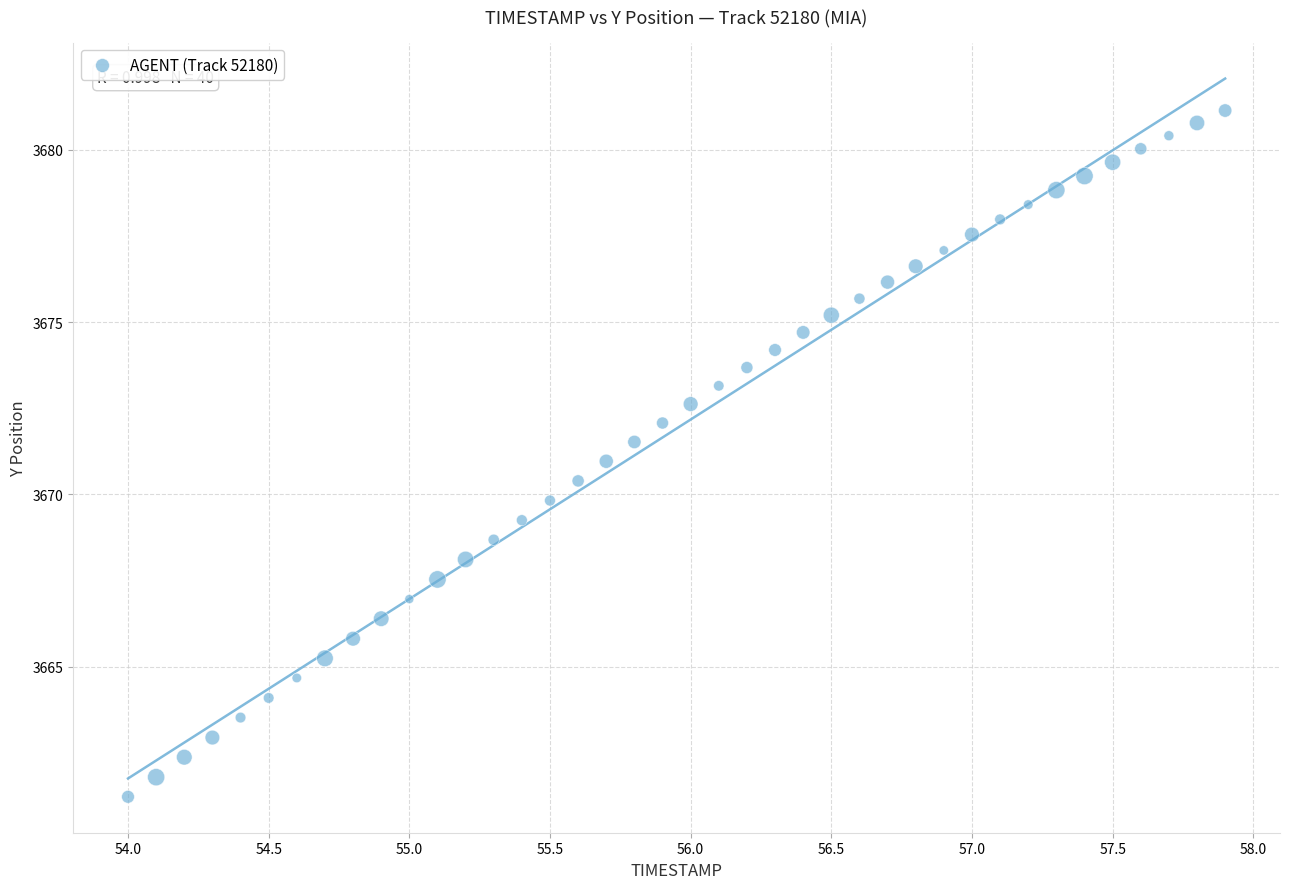

What is the range of X values (max minus min)?

3.9